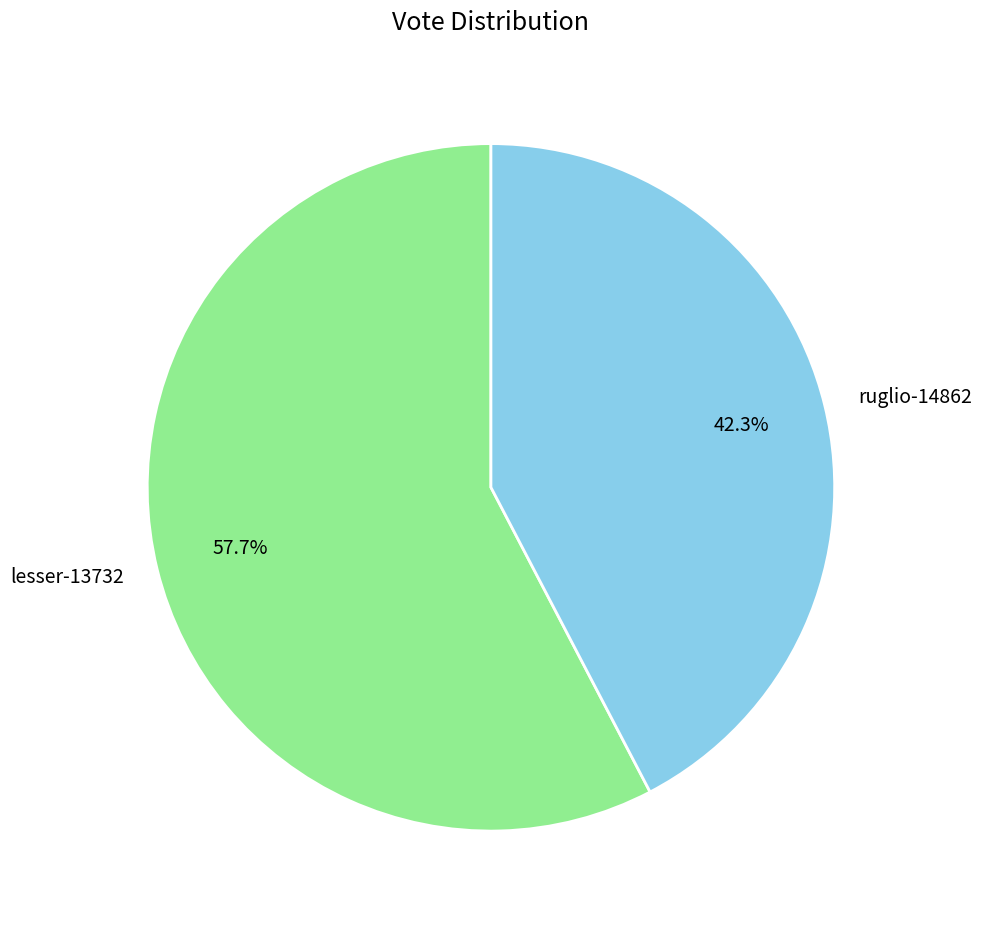

The ruglio-14862 slice represents 42% of the pie. True or false?

True